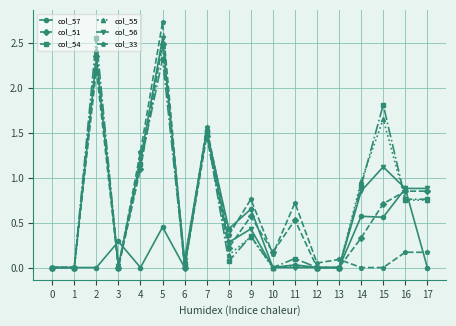

Which series has the largest range (max minus min)?

col_33